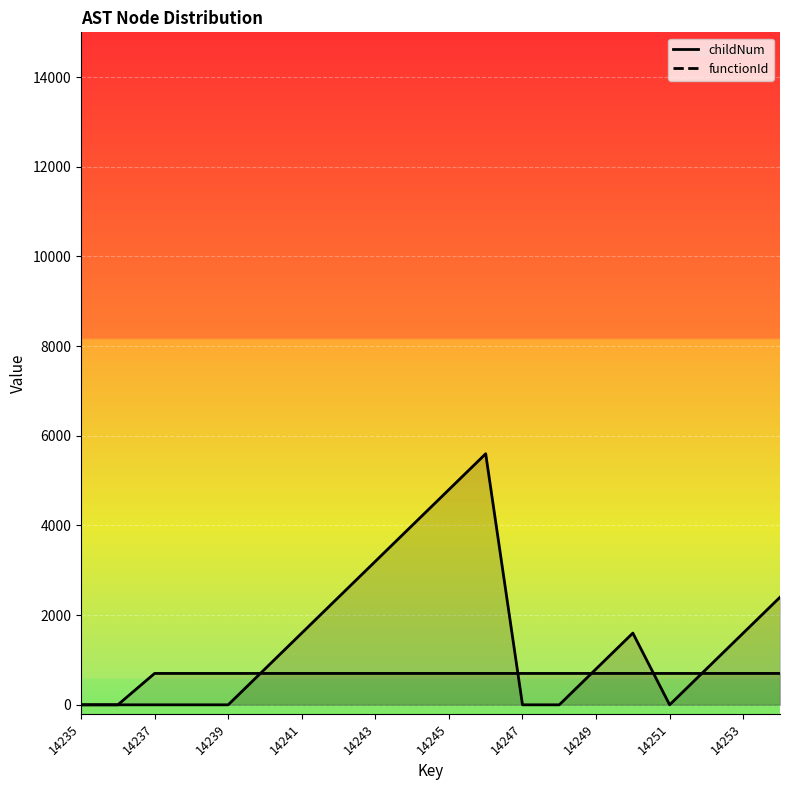

How many data points in functionId_line are less than 700?

2